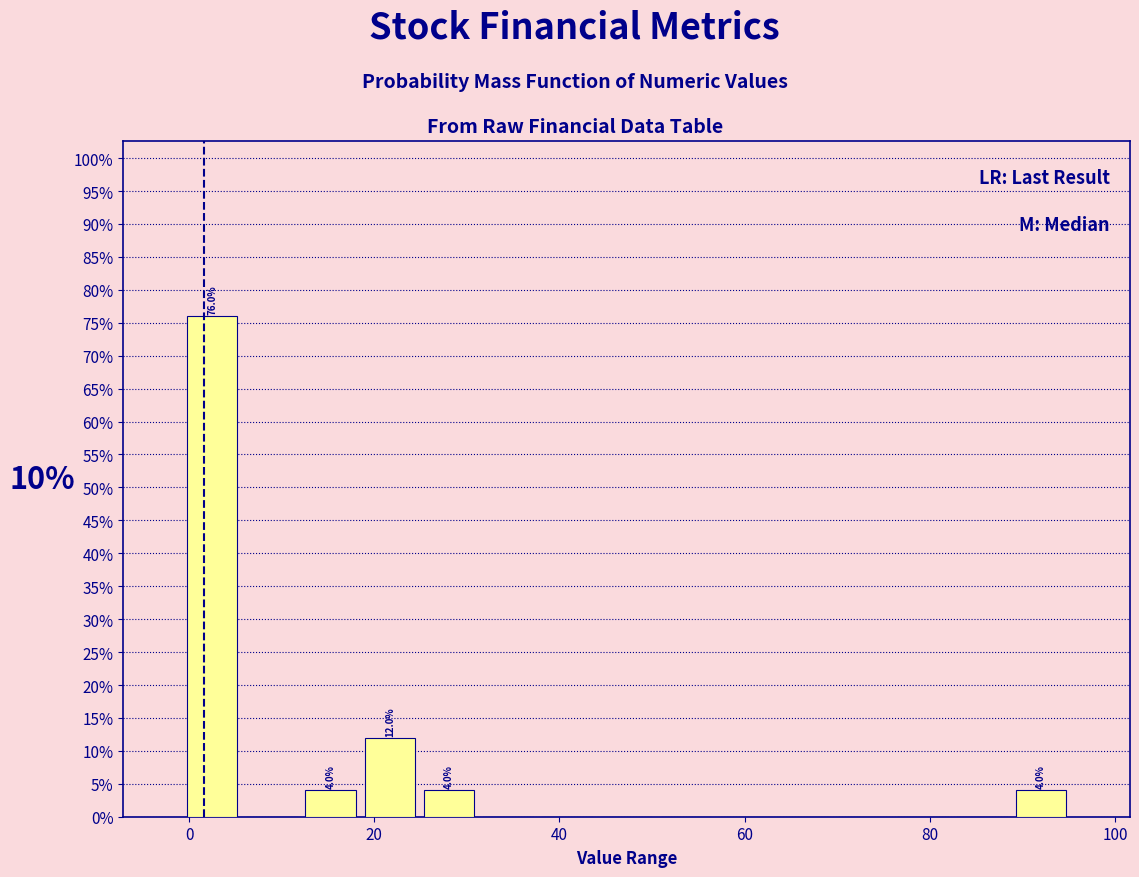

Around what value on the x-axis is the tallest bar? Give the approximate position of its centre, as read against the axis.

2